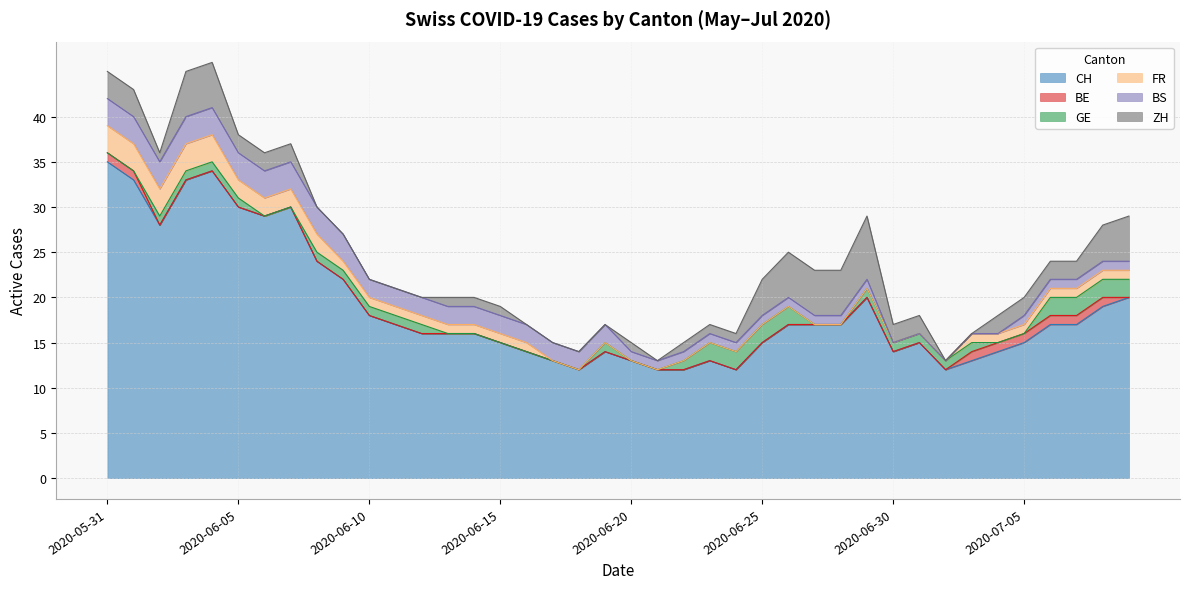

What is the difference between the maximum and minimum values in the ZH series?

7